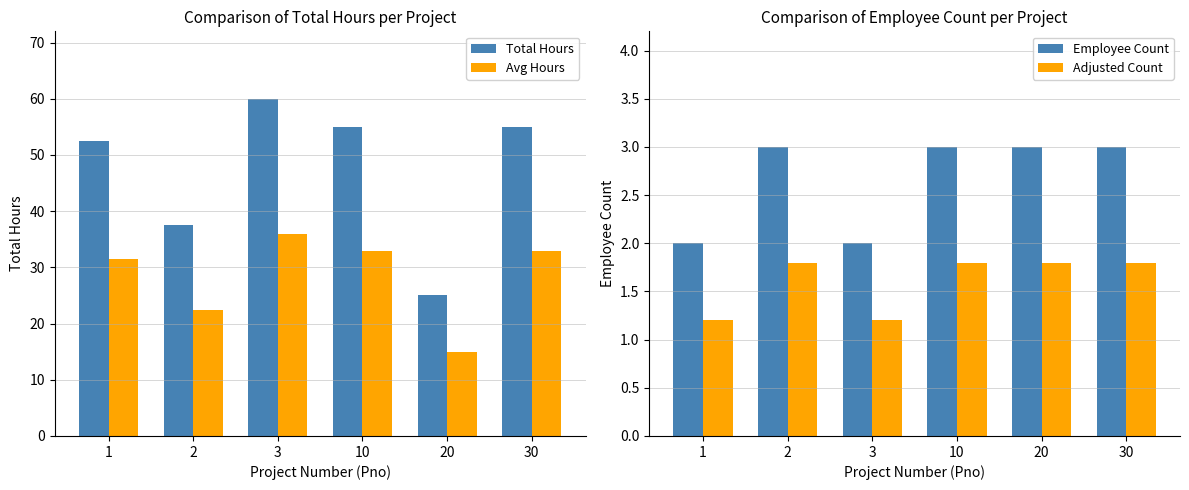

Rank the categories by Adjusted Count value from highest to lowest.

2, 10, 20, 30, 1, 3